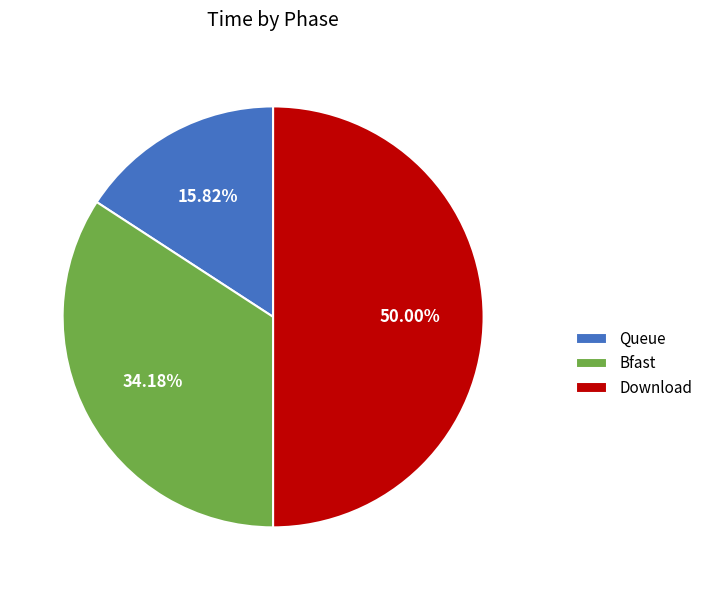

Is the sum of Bfast and Download greater than half?

Yes